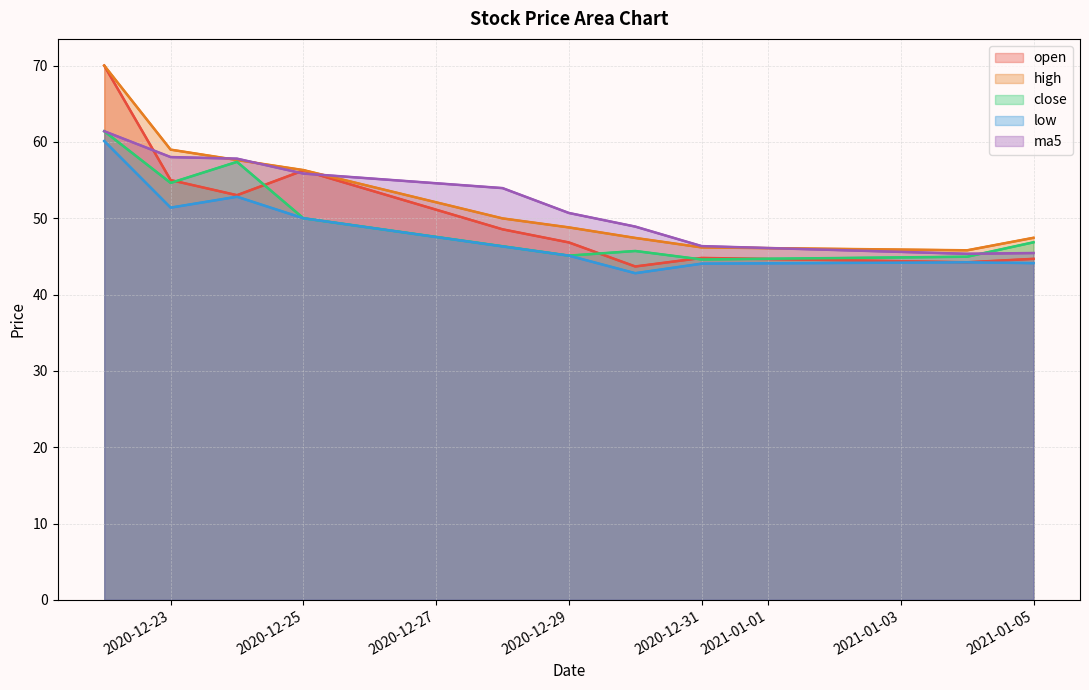

True or false: ma5 and low cross at least once.

False